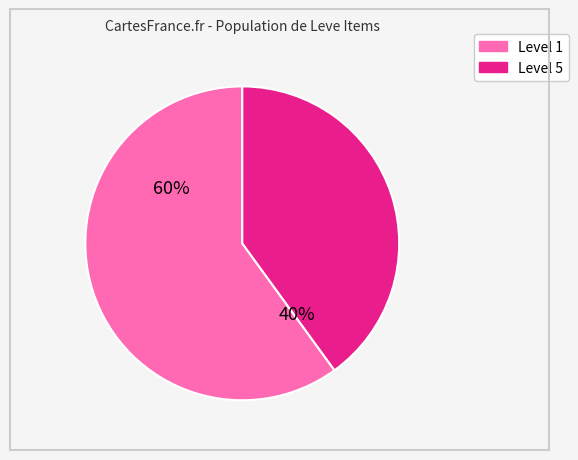

Is there any slice that represents more than half of the pie?

Yes